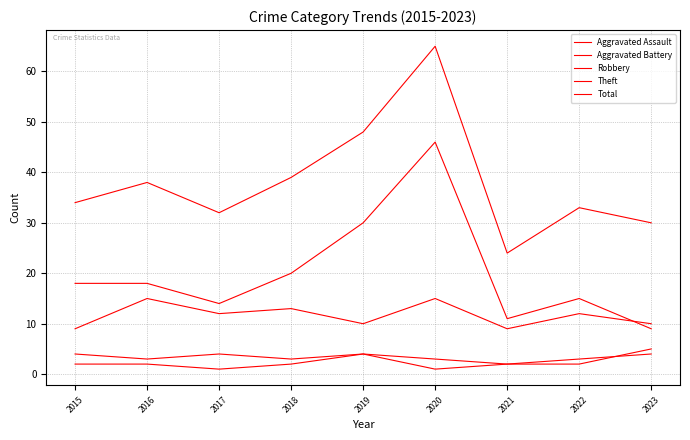

True or false: Total and Theft intersect in this chart.

False